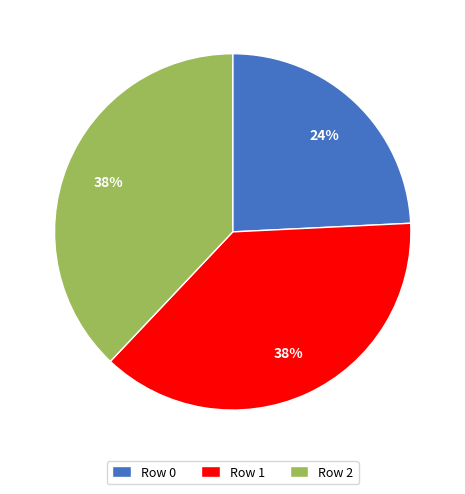

Is it true that Row 1 is 43% of the pie?

False